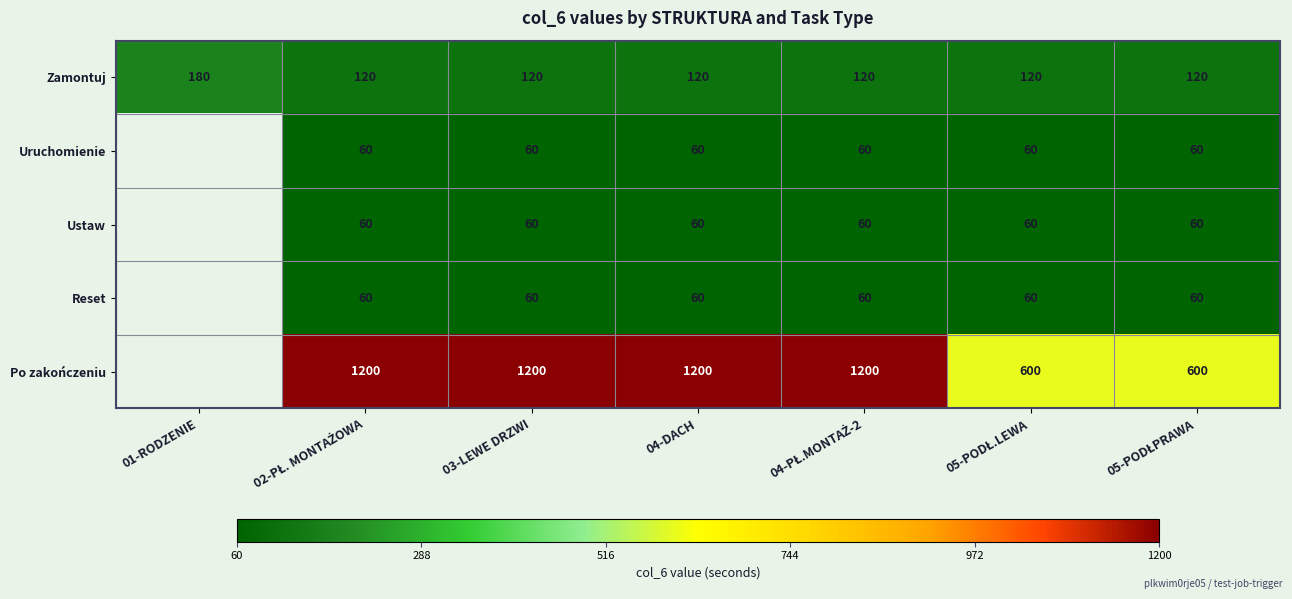

The value of Uruchomienie at 03-LEWE DRZWI is 60. True or false?

True